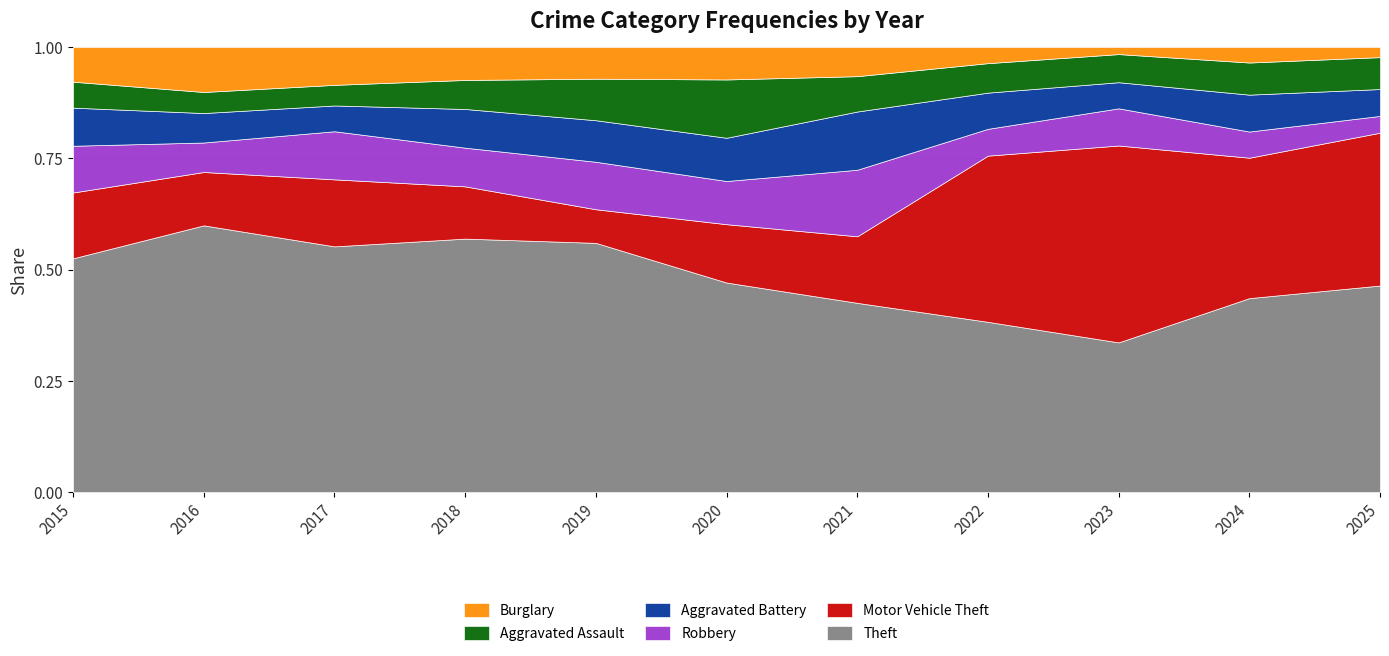

True or false: Robbery and Aggravated Battery cross at least once.

True